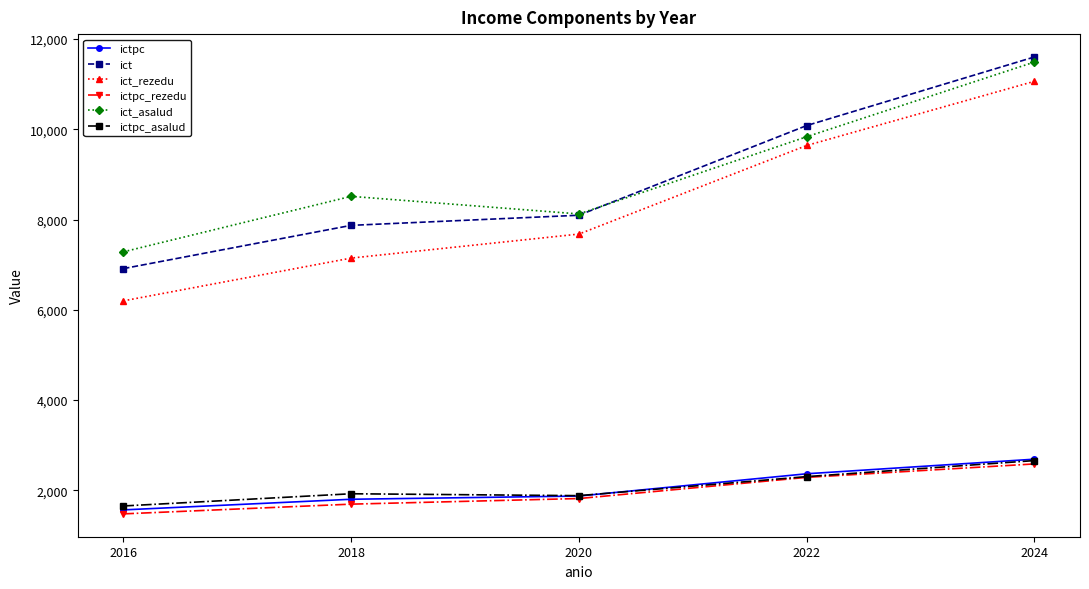

Where does the ict_rezedu series first go above 7678?

2020